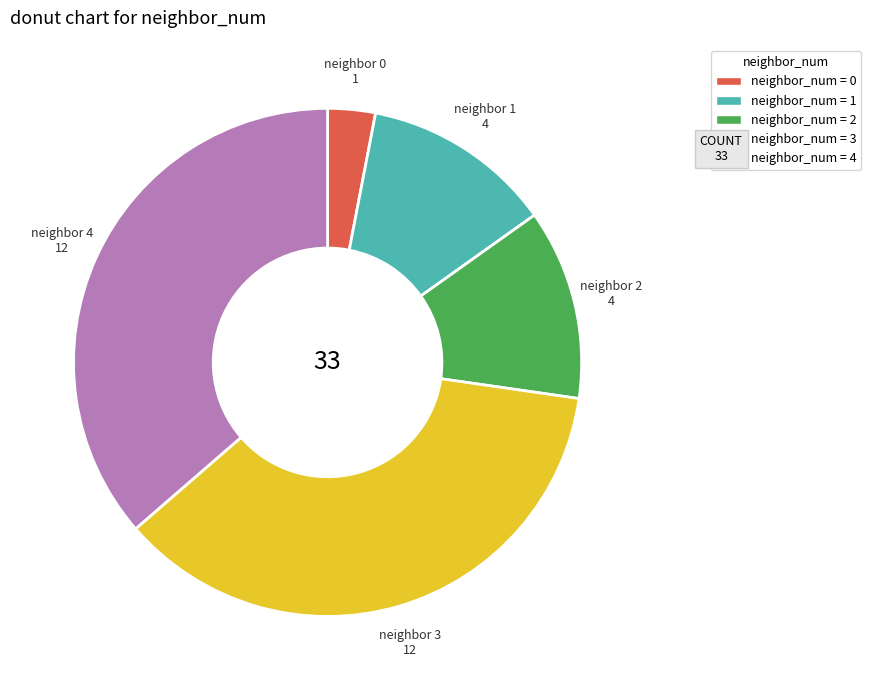

Combined, do neighbor_num = 1 and neighbor_num = 4 account for over 50%?

No